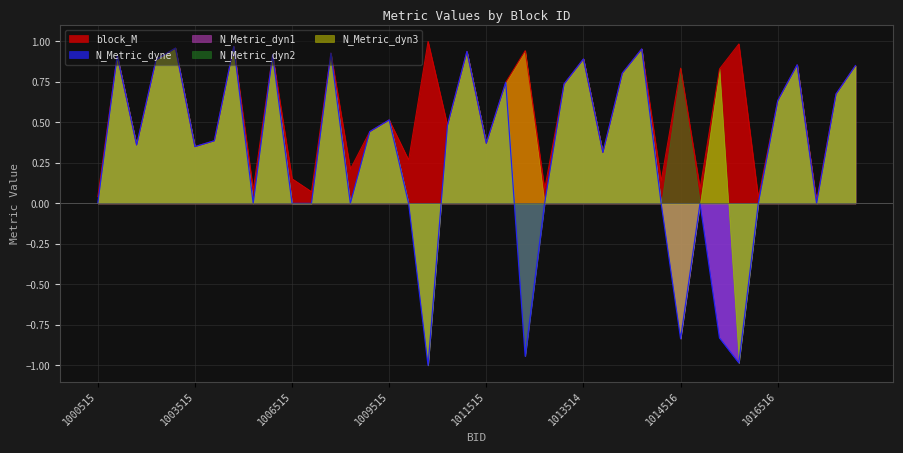

At which label does block_M reach its peak?

1010514